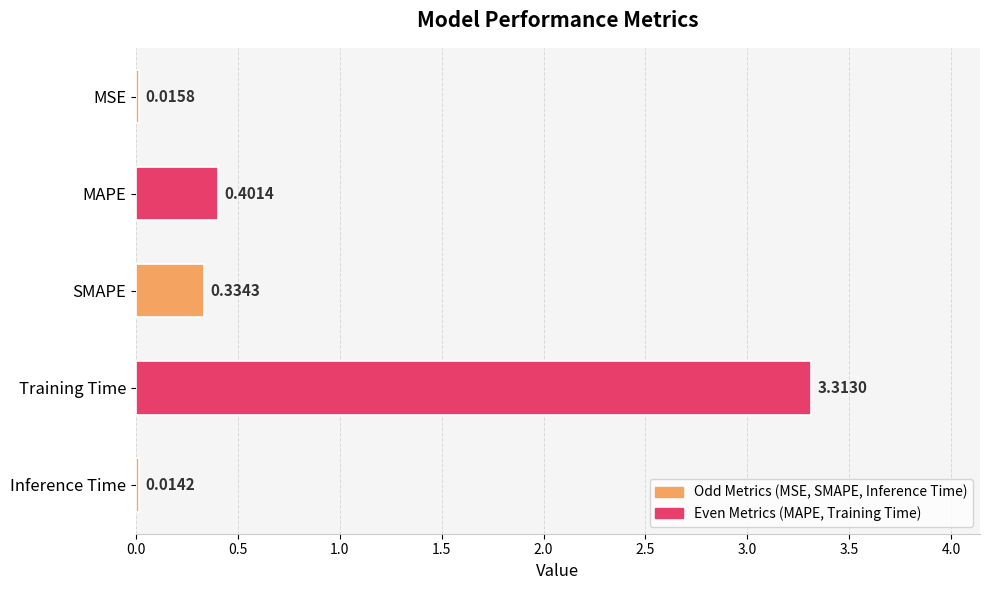

What is the difference between the maximum and minimum values?

3.3